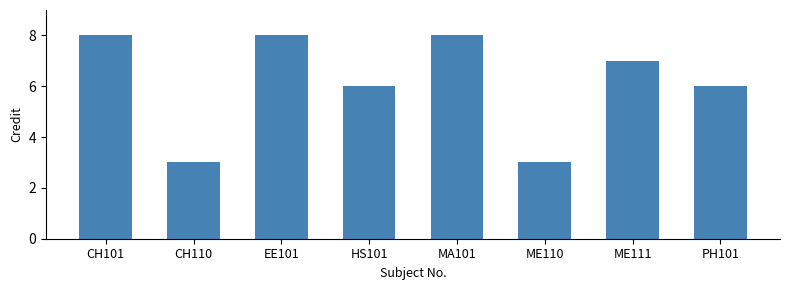

How many distinct data groups are displayed?

1